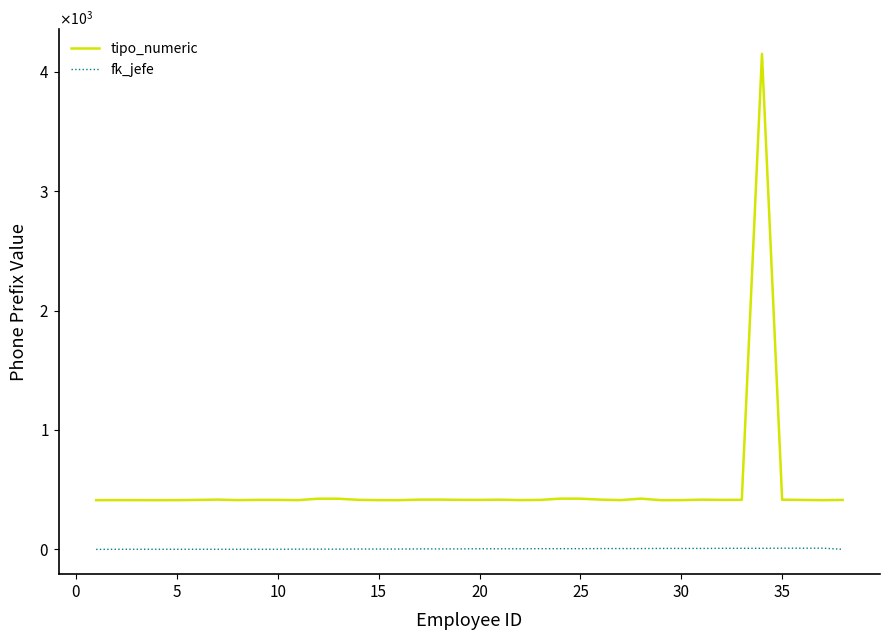

At how many categories does at least one series exceed 930?

1